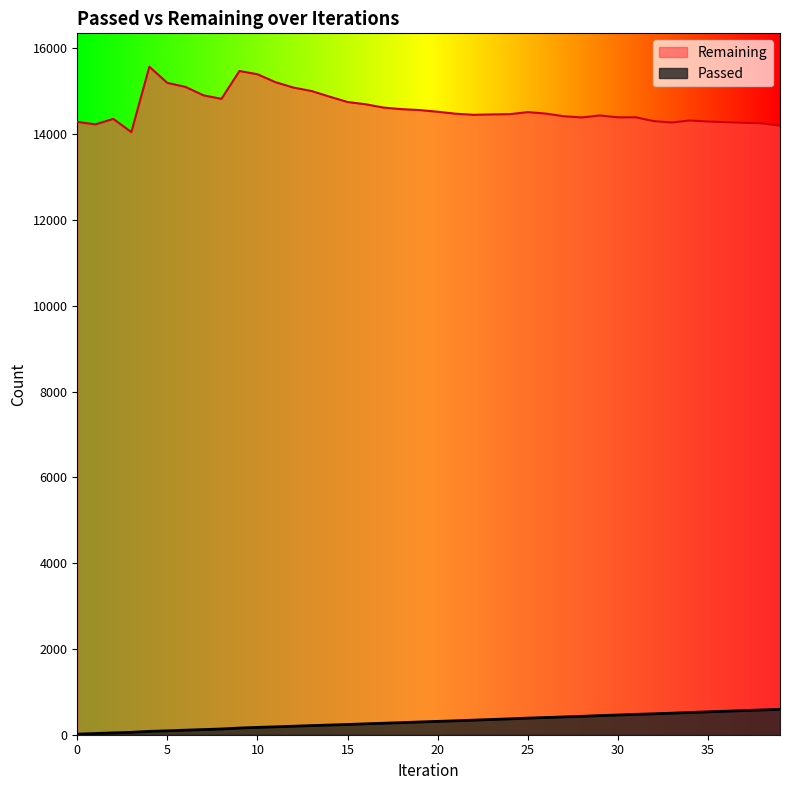

True or false: Passed has a value of 254 at 16.

True